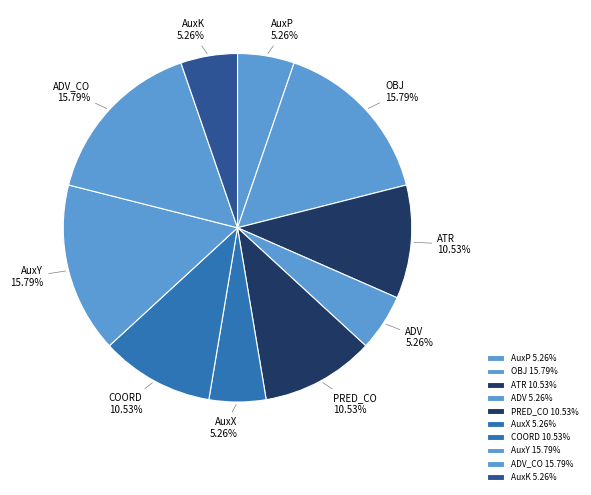

How many segments does this pie chart have?

10